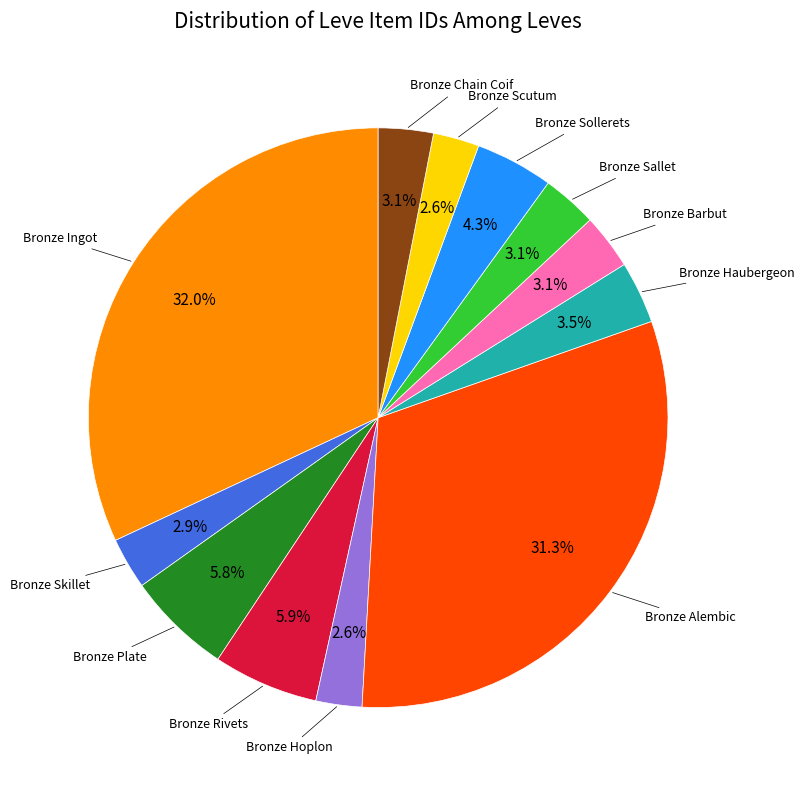

Does any single category account for the majority?

No